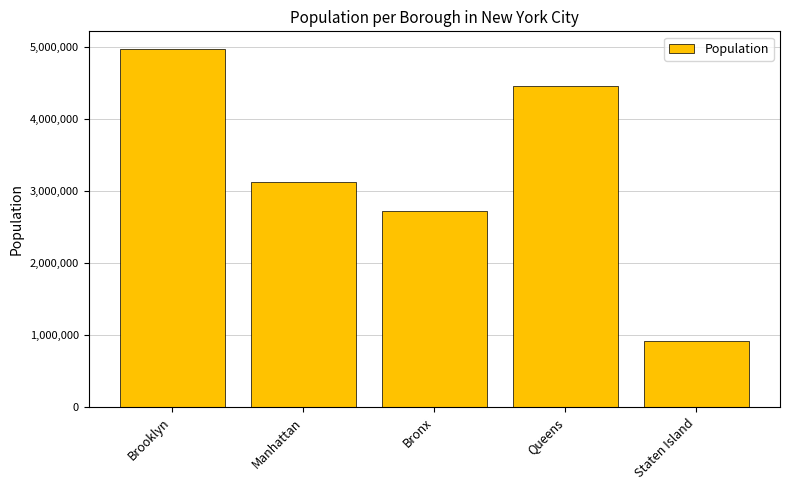

What is the value of the 2nd bar from the left?

3123068